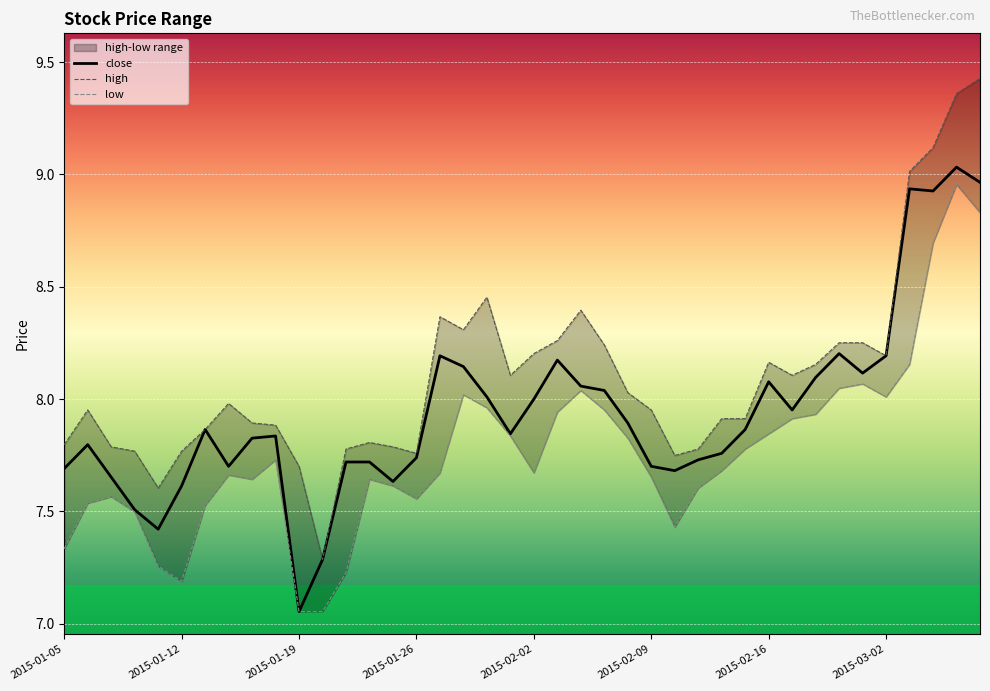

True or false: low and high cross at least once.

False